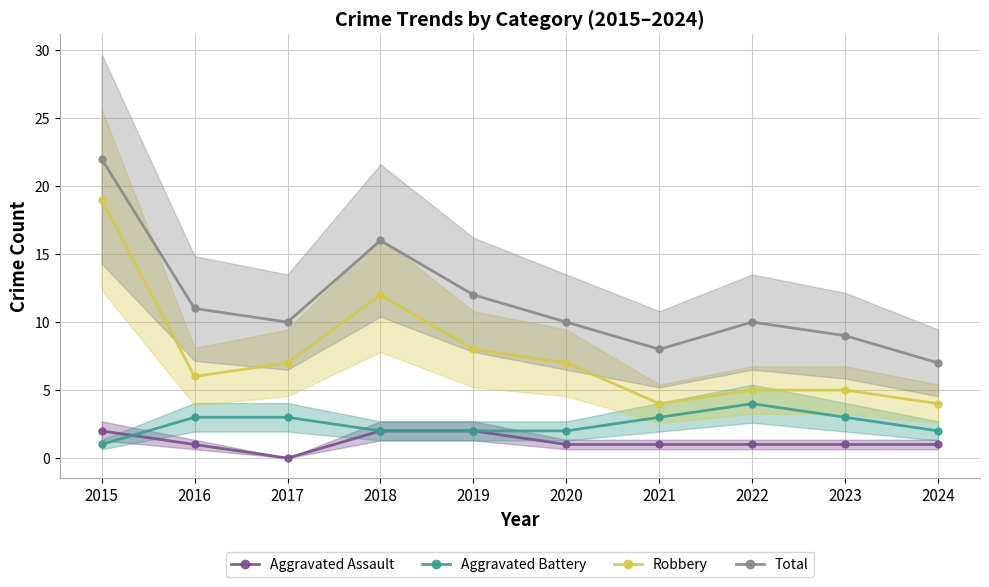

Reading right to left, what are all the values shown in this chart?

Aggravated Assault: 2024=1	2023=1	2022=1	2021=1	2020=1	2019=2	2018=2	2017=0	2016=1	2015=2
Aggravated Battery: 2024=2	2023=3	2022=4	2021=3	2020=2	2019=2	2018=2	2017=3	2016=3	2015=1
Robbery: 2024=4	2023=5	2022=5	2021=4	2020=7	2019=8	2018=12	2017=7	2016=6	2015=19
Total: 2024=7	2023=9	2022=10	2021=8	2020=10	2019=12	2018=16	2017=10	2016=11	2015=22